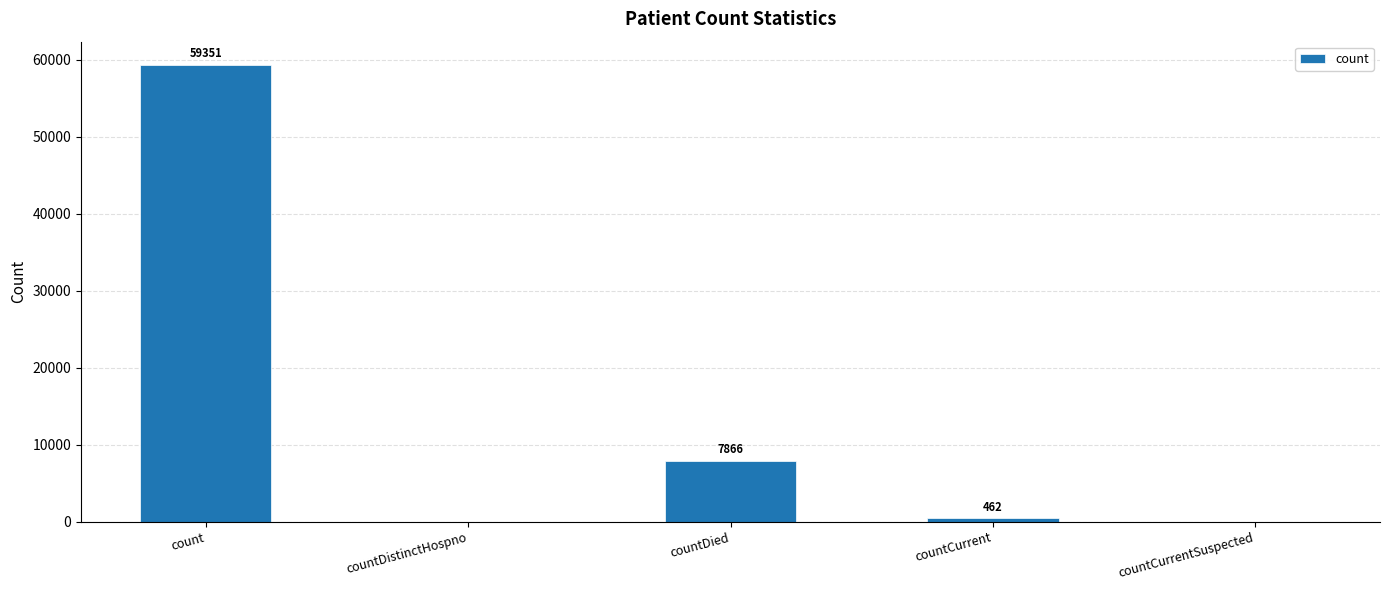

Where does the data first go above 462?

count